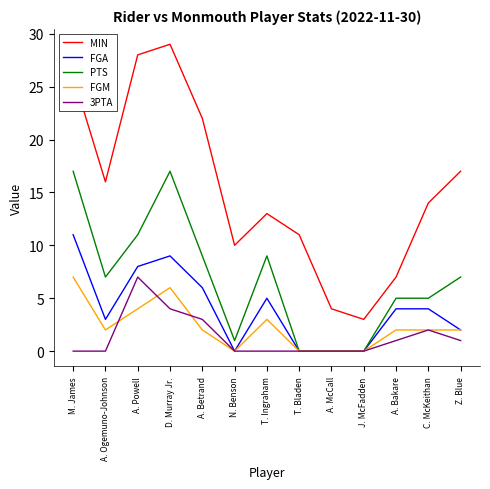

What is the difference between the second highest and minimum values in the PTS series?

17